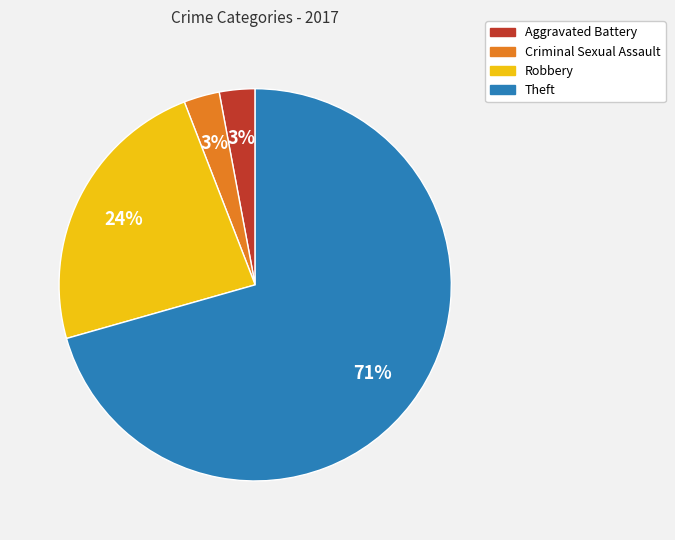

Which category accounts for the majority?

Theft